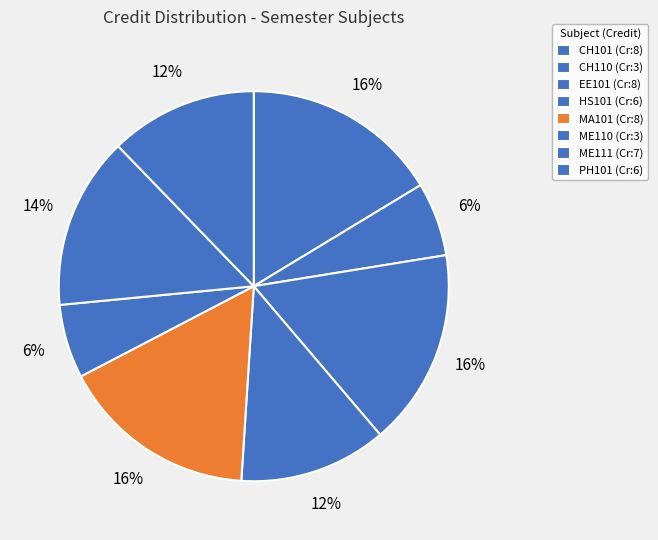

How many segments does this pie chart have?

8